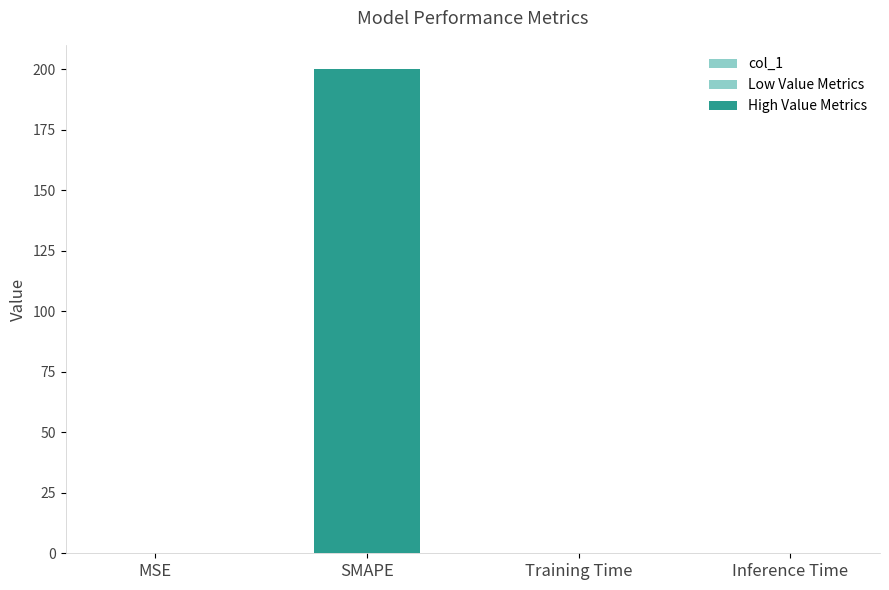

The value at Inference Time is 0.0. True or false?

False